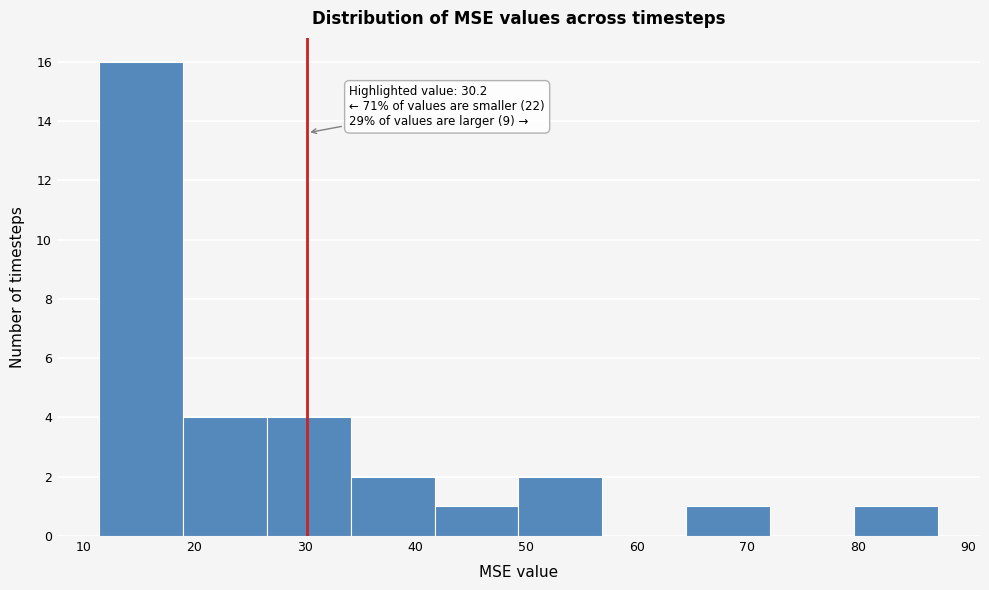

Which range on the x-axis has the tallest bar?

11 to 19